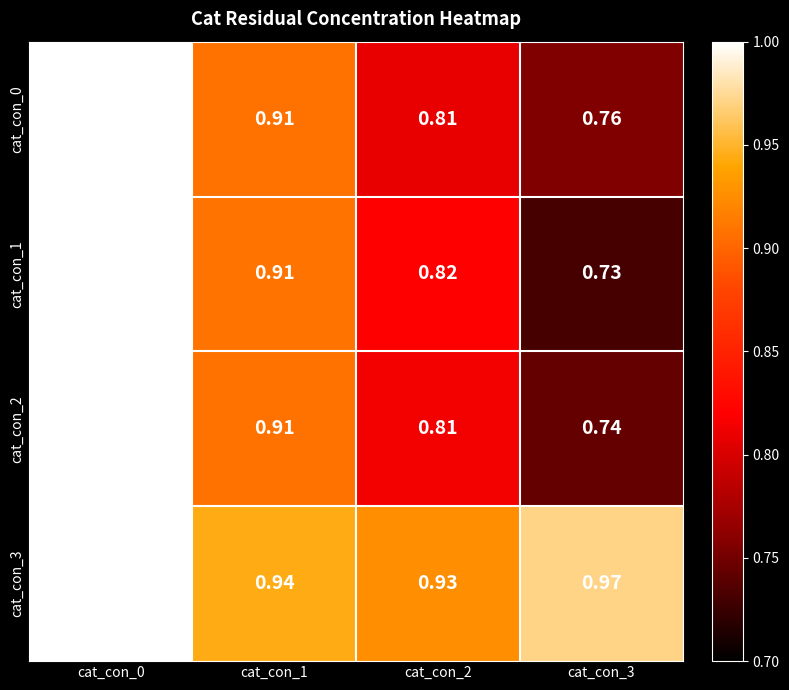

Is the value of cat_con_3 at cat_con_3 greater than the value of cat_con_0 at cat_con_3?

Yes